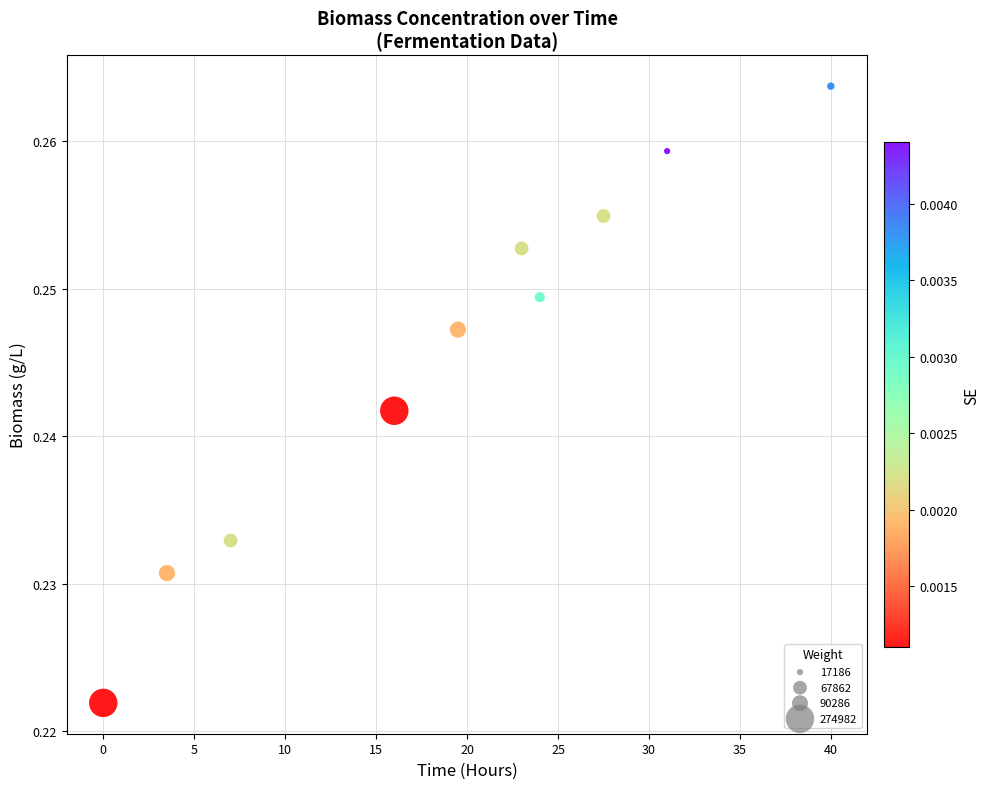

What is the average X value?

19.1